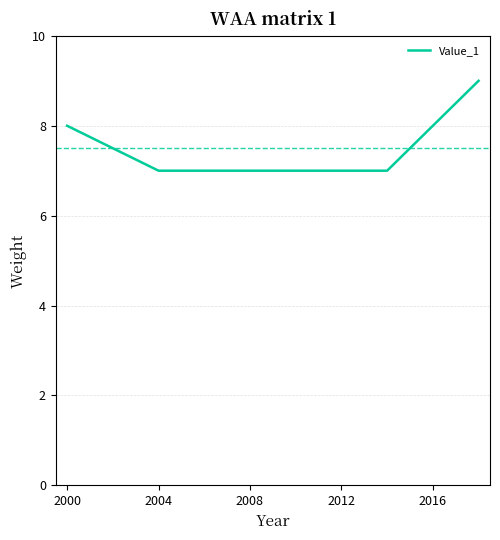

What is the average value?

8